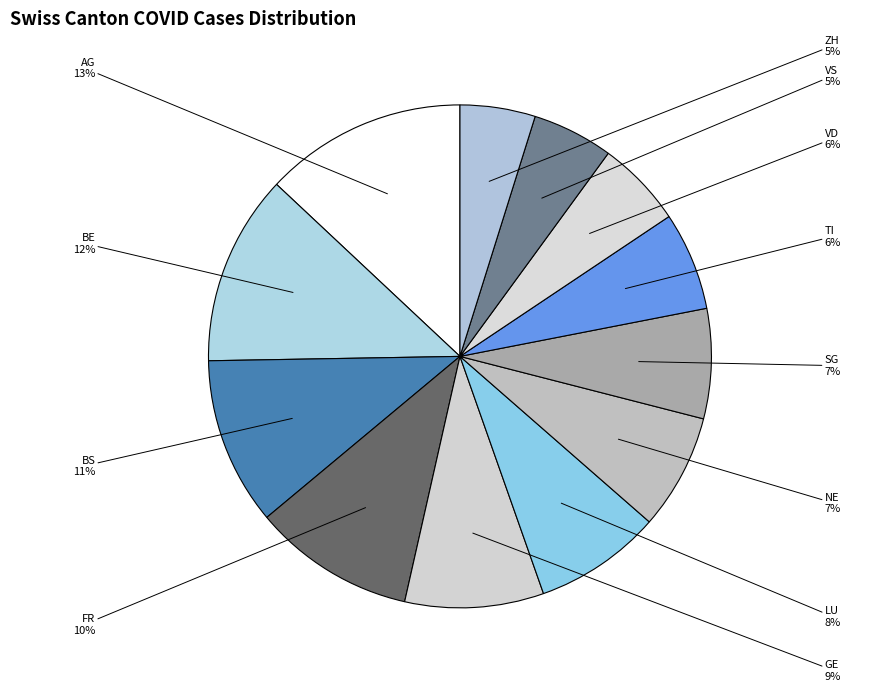

Count the number of slices in the pie.

12